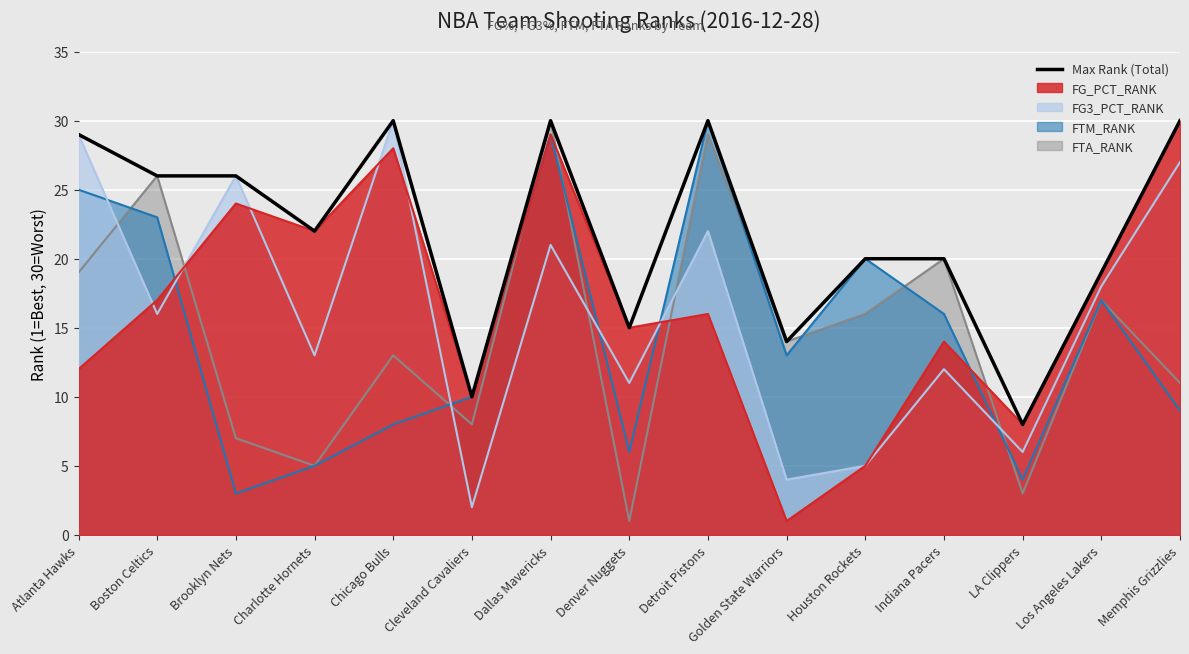

Reading left to right, list all the values displayed in this chart.

Atlanta Hawks=29	Boston Celtics=26	Brooklyn Nets=26	Charlotte Hornets=22	Chicago Bulls=30	Cleveland Cavaliers=10	Dallas Mavericks=30	Denver Nuggets=15	Detroit Pistons=30	Golden State Warriors=14	Houston Rockets=20	Indiana Pacers=20	LA Clippers=8	Los Angeles Lakers=19	Memphis Grizzlies=30